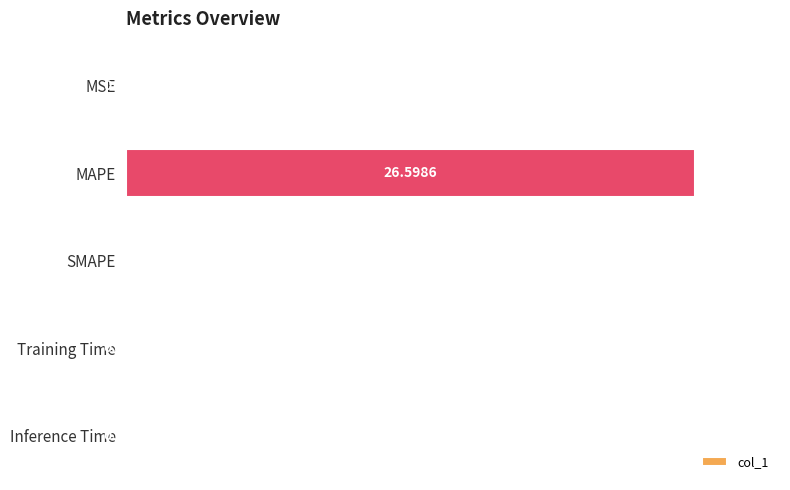

At which category does the chart reach its peak across all series?

MAPE